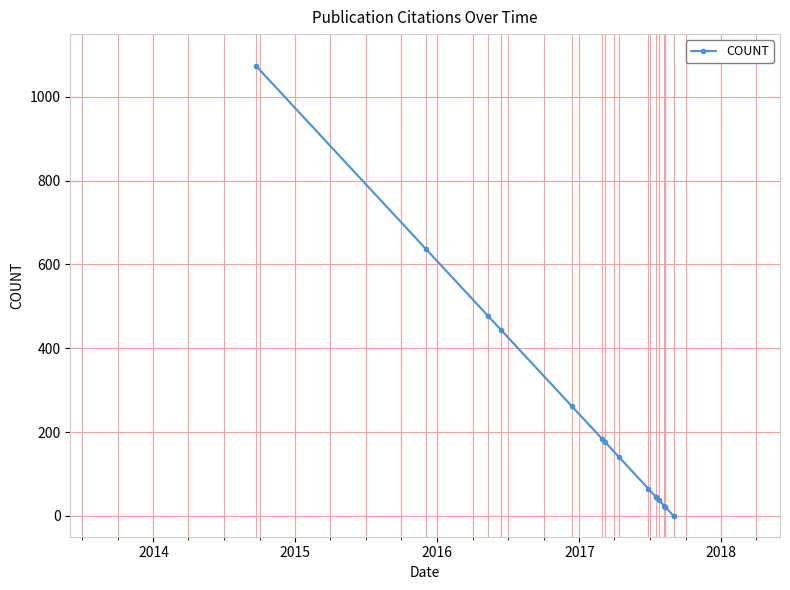

How many data points are above 65?

8